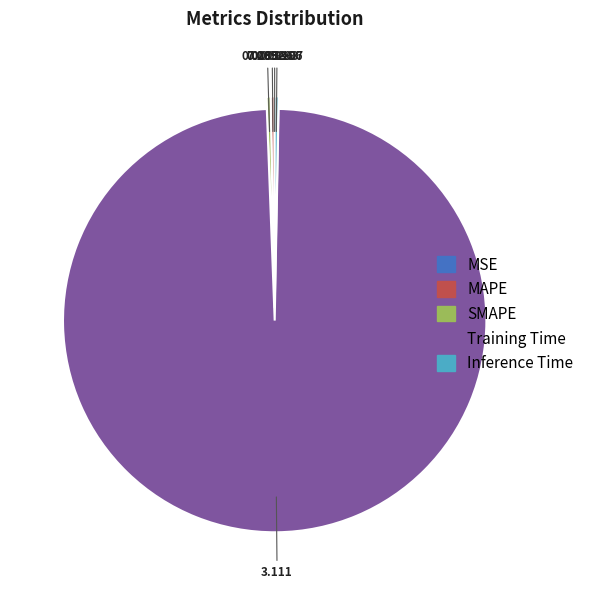

Between Training Time and SMAPE, which is larger?

Training Time